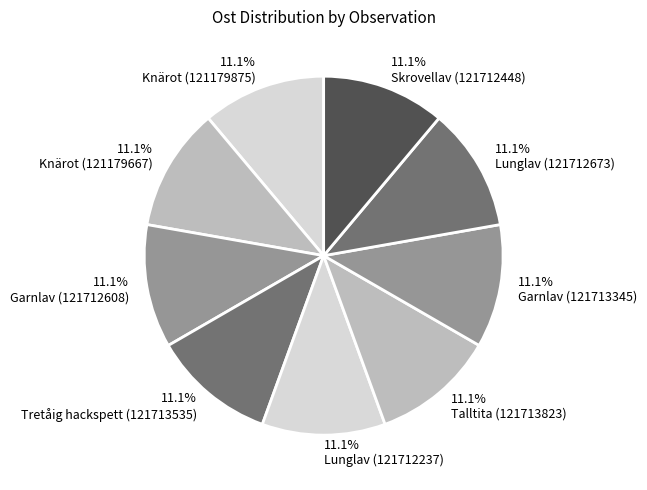

How many slices are in this pie chart?

9